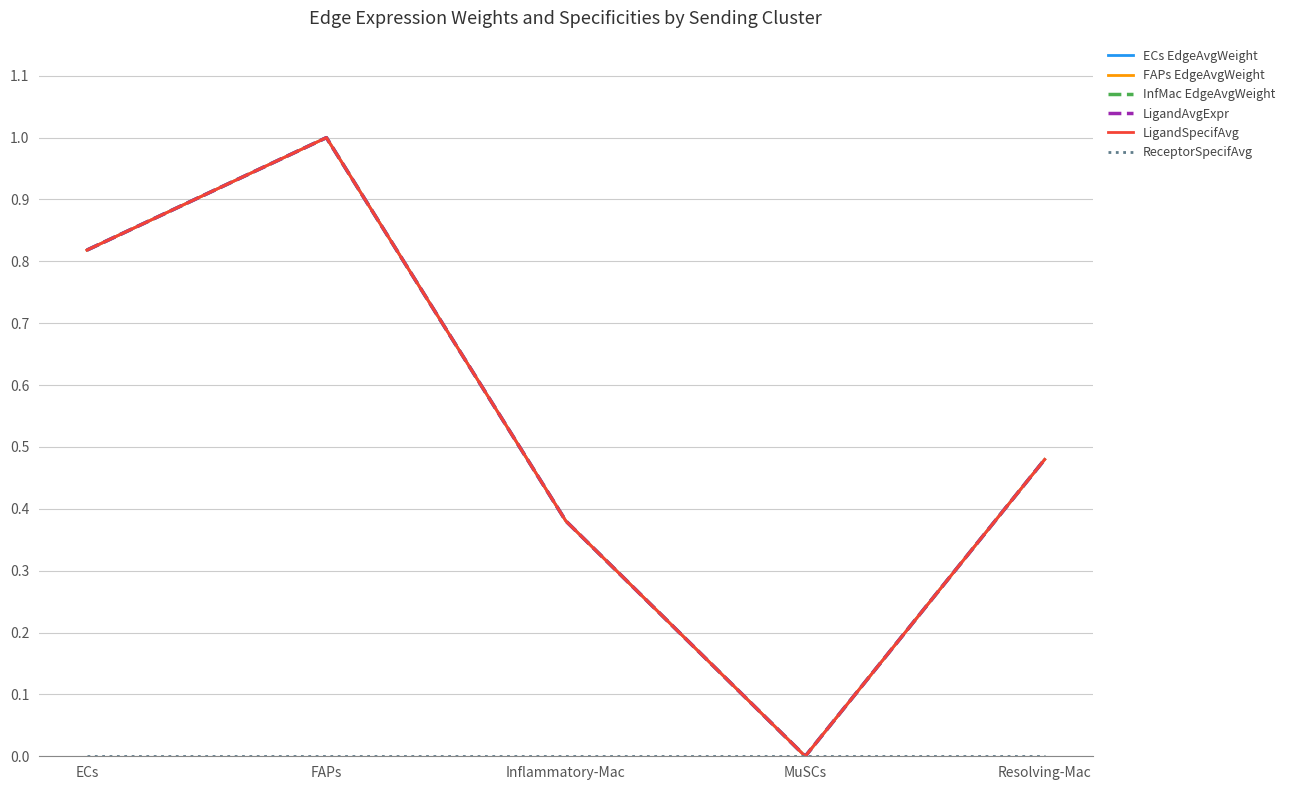

Which series has the largest total across all categories?

ECs EdgeAvgWeight